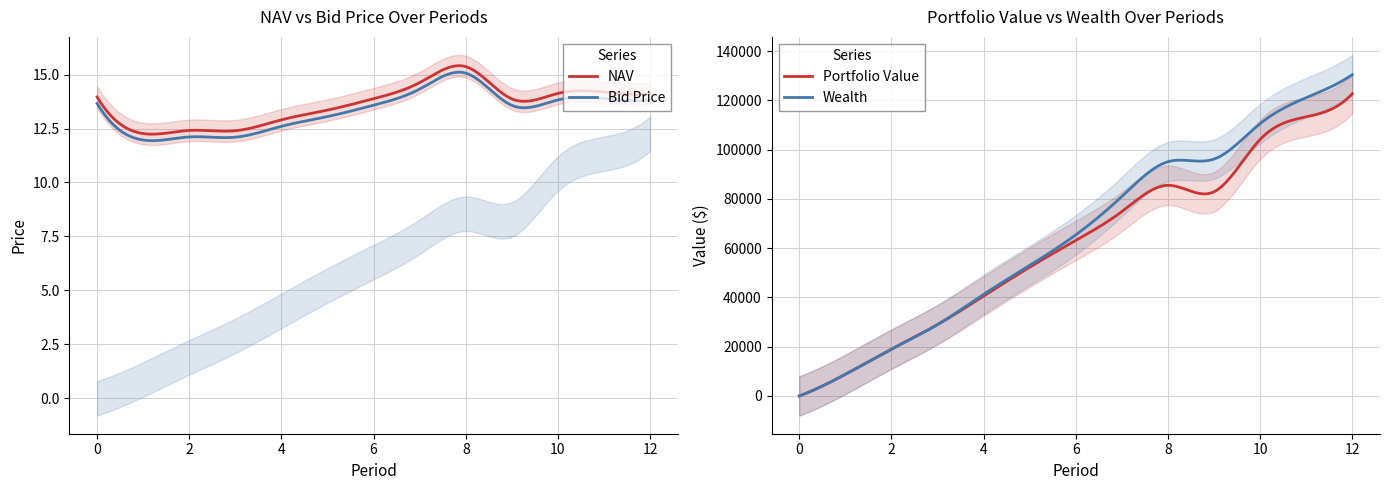

What is the lowest value of the NAV series?

12.2